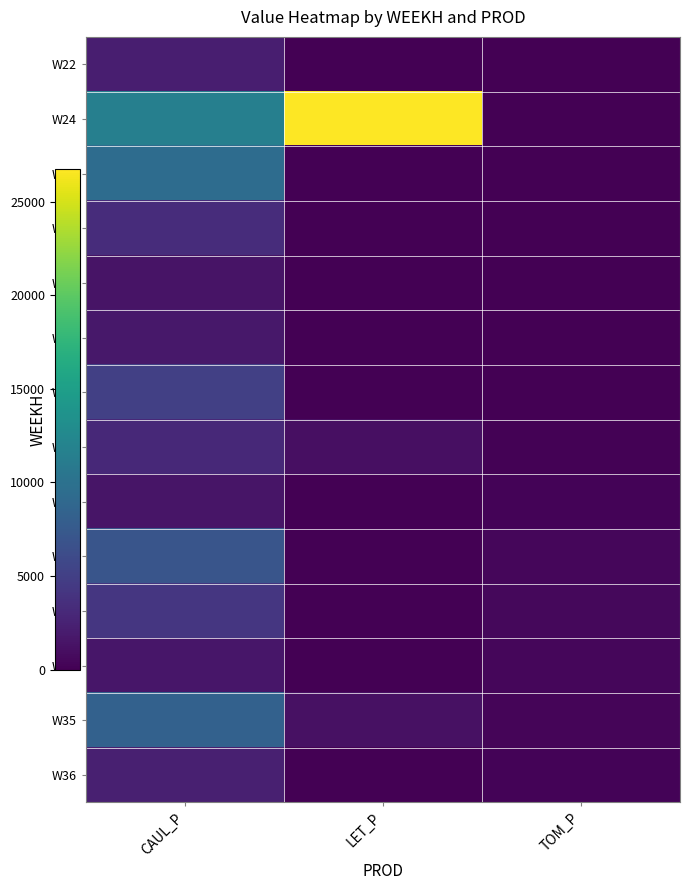

Which series changed the most between LET_P and TOM_P?

W24